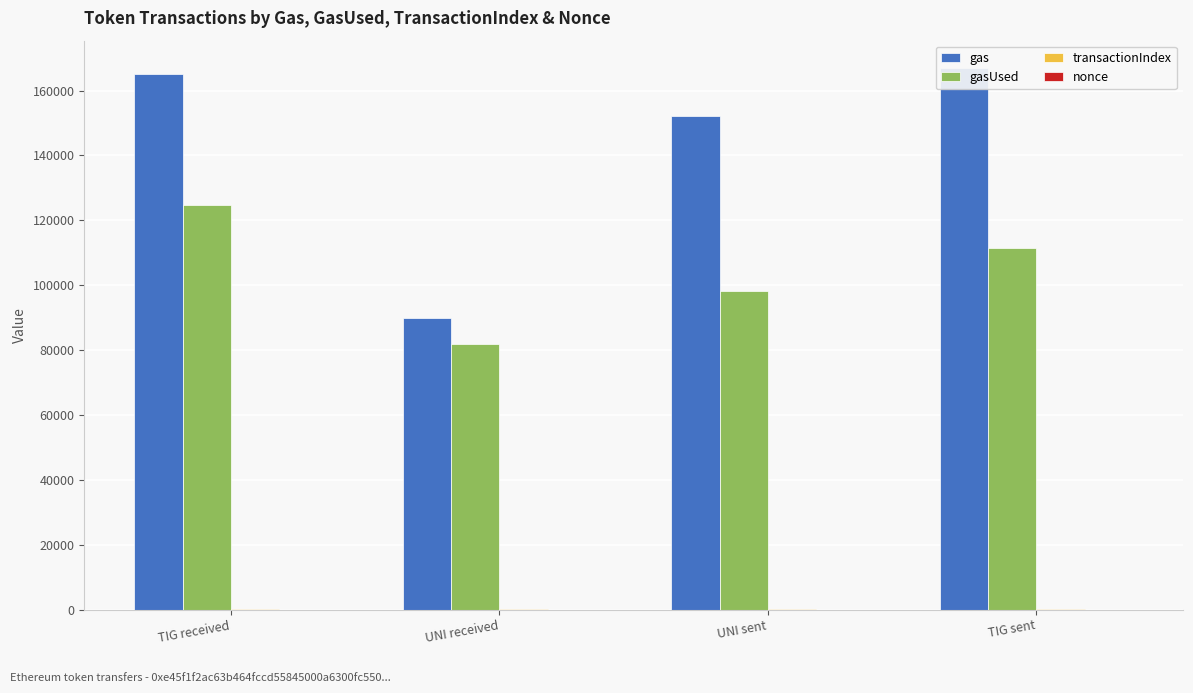

Reading right to left, transcribe all the data shown in this chart.

gas: 167018	152219	90029	165227
gasUsed: 111553	98099	81845	124635
transactionIndex: 206	135	80	46
nonce: 5	3	1	0